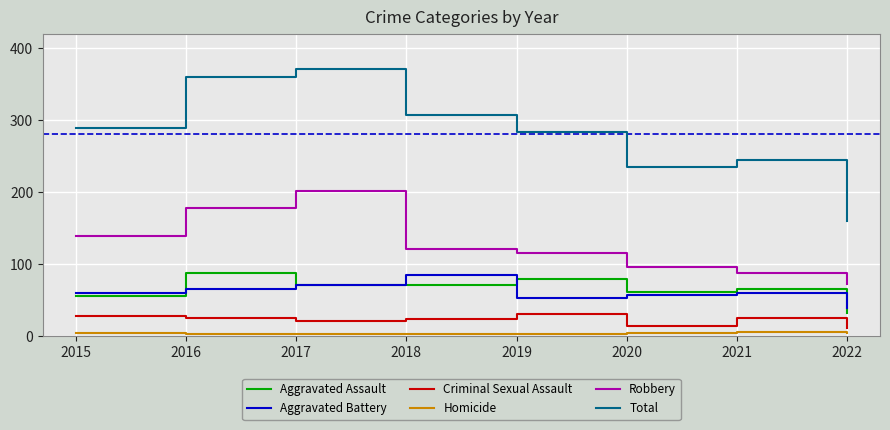

What is the maximum value shown in the chart?

371